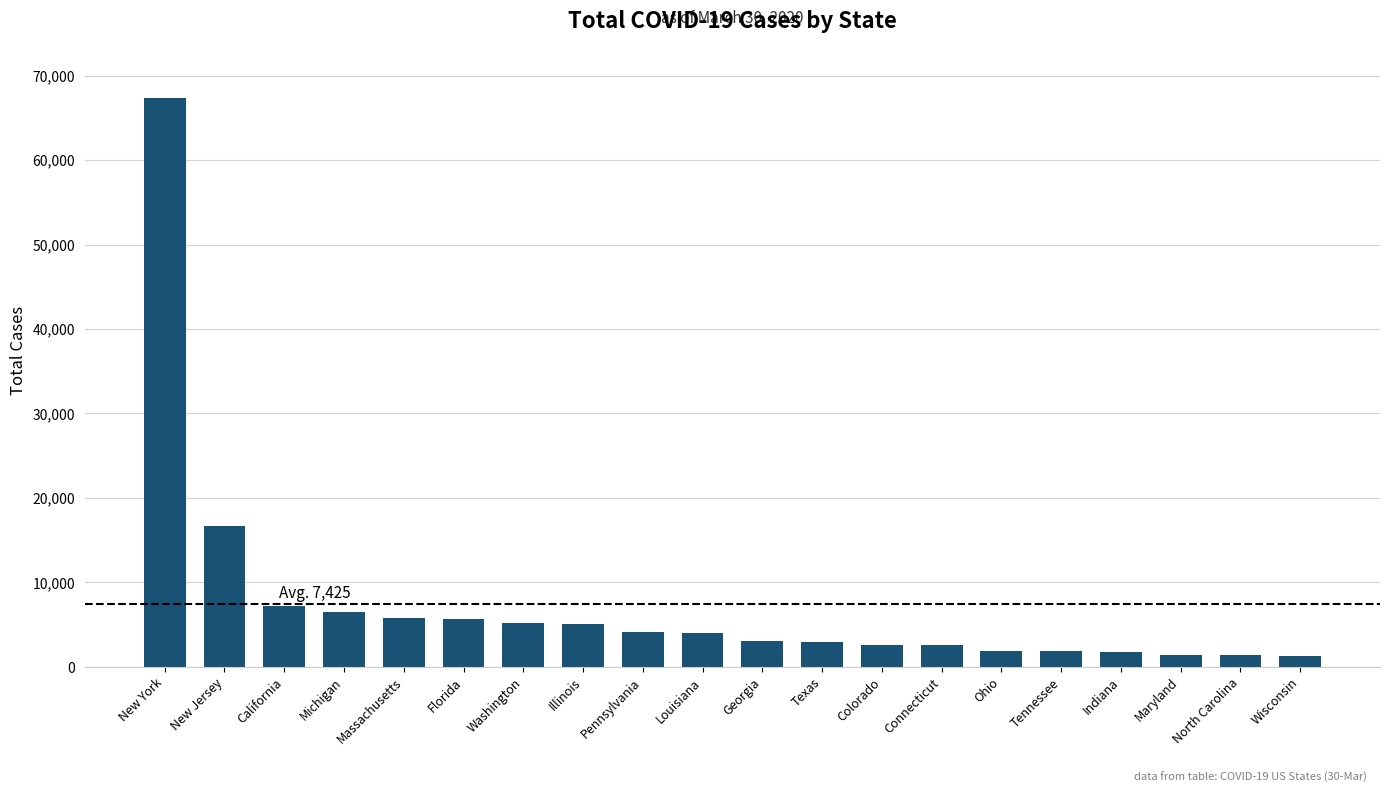

What is the average value?

7425